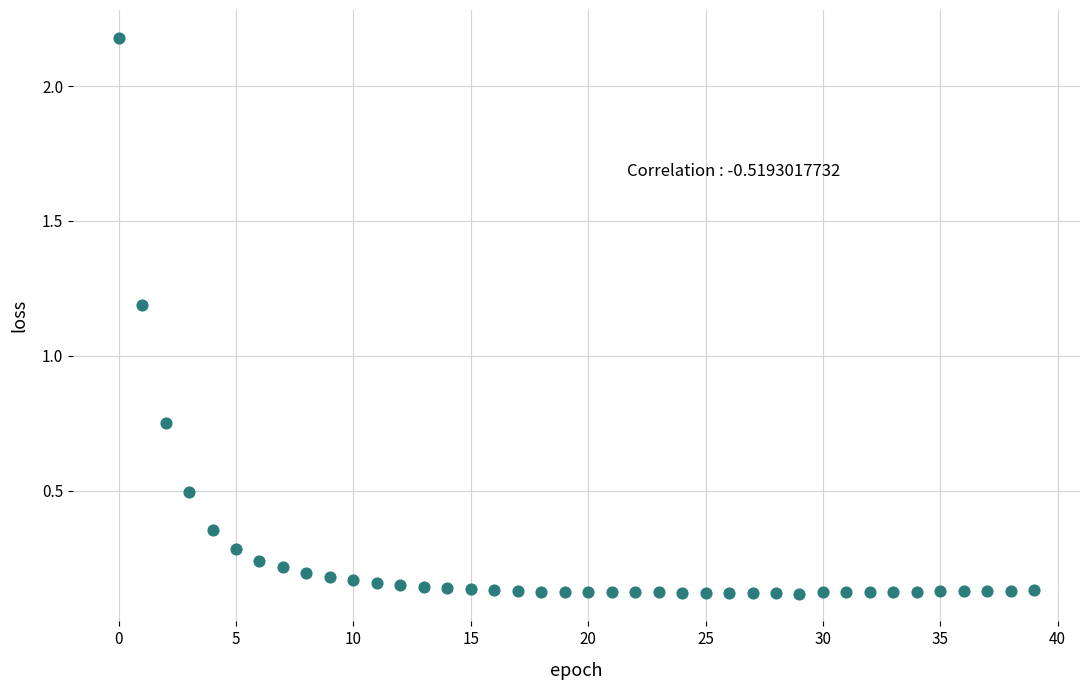

What Y value in the scatter plot is closest to 1?

1.2